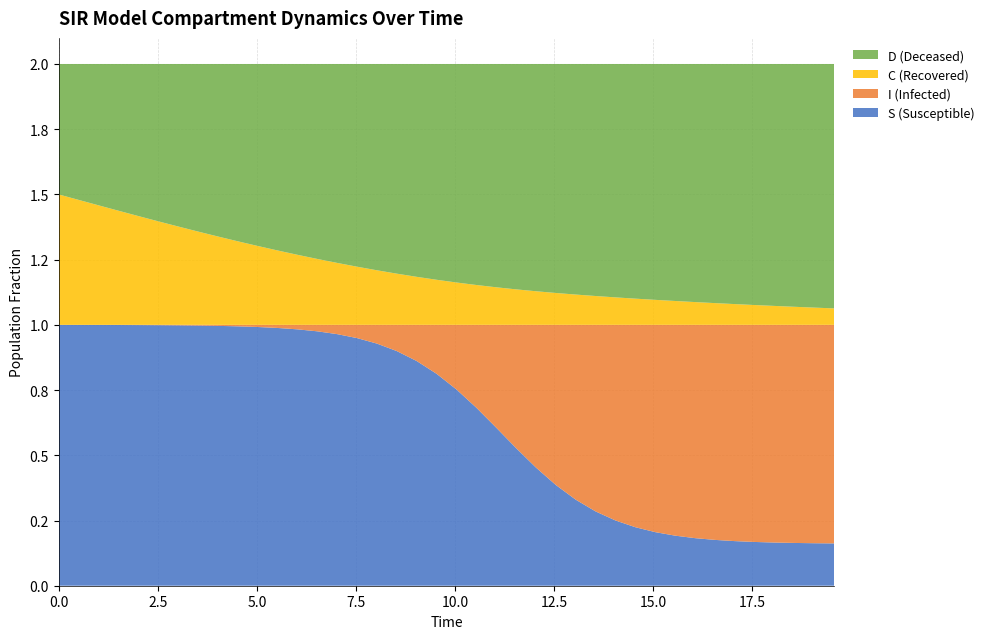

Reading left to right, extract all data points from this chart.

S (Susceptible): 0.0=1.0	0.5016722408026756=1.0	1.0033444816053512=1.0	1.5050167224080266=1.0	2.0066889632107023=1.0	2.508361204013378=1.0	3.0100334448160533=1.0	3.511705685618729=1.0	4.013377926421405=1.0	4.51505016722408=1.0	5.016722408026756=1.0	5.518394648829432=1.0	6.020066889632107=1.0	6.521739130434782=1.0	7.023411371237458=1.0	7.525083612040134=0.9	8.02675585284281=0.9	8.528428093645484=0.9	9.03010033444816=0.9	9.531772575250836=0.8	10.033444816053512=0.8	10.535117056856187=0.7	11.036789297658864=0.6	11.538461538461538=0.5	12.040133779264213=0.5	12.54180602006689=0.4	13.043478260869565=0.3	13.545150501672241=0.3	14.046822742474916=0.2	14.548494983277592=0.2	15.050167224080267=0.2	15.551839464882944=0.2	16.05351170568562=0.2	16.555183946488295=0.2	17.05685618729097=0.2	17.558528428093645=0.2	18.06020066889632=0.2	18.561872909698998=0.2	19.06354515050167=0.2	19.565217391304348=0.2
I (Infected): 0.0=0.0	0.5016722408026756=0.0	1.0033444816053512=0.0	1.5050167224080266=0.0	2.0066889632107023=0.0	2.508361204013378=0.0	3.0100334448160533=0.0	3.511705685618729=0.0	4.013377926421405=0.0	4.51505016722408=0.0	5.016722408026756=0.0	5.518394648829432=0.0	6.020066889632107=0.0	6.521739130434782=0.0	7.023411371237458=0.0	7.525083612040134=0.1	8.02675585284281=0.1	8.528428093645484=0.1	9.03010033444816=0.1	9.531772575250836=0.2	10.033444816053512=0.2	10.535117056856187=0.3	11.036789297658864=0.4	11.538461538461538=0.5	12.040133779264213=0.5	12.54180602006689=0.6	13.043478260869565=0.7	13.545150501672241=0.7	14.046822742474916=0.8	14.548494983277592=0.8	15.050167224080267=0.8	15.551839464882944=0.8	16.05351170568562=0.8	16.555183946488295=0.8	17.05685618729097=0.8	17.558528428093645=0.8	18.06020066889632=0.8	18.561872909698998=0.8	19.06354515050167=0.8	19.565217391304348=0.8
C (Recovered): 0.0=0.5	0.5016722408026756=0.5	1.0033444816053512=0.5	1.5050167224080266=0.4	2.0066889632107023=0.4	2.508361204013378=0.4	3.0100334448160533=0.4	3.511705685618729=0.4	4.013377926421405=0.3	4.51505016722408=0.3	5.016722408026756=0.3	5.518394648829432=0.3	6.020066889632107=0.3	6.521739130434782=0.3	7.023411371237458=0.2	7.525083612040134=0.2	8.02675585284281=0.2	8.528428093645484=0.2	9.03010033444816=0.2	9.531772575250836=0.2	10.033444816053512=0.2	10.535117056856187=0.2	11.036789297658864=0.1	11.538461538461538=0.1	12.040133779264213=0.1	12.54180602006689=0.1	13.043478260869565=0.1	13.545150501672241=0.1	14.046822742474916=0.1	14.548494983277592=0.1	15.050167224080267=0.1	15.551839464882944=0.1	16.05351170568562=0.1	16.555183946488295=0.1	17.05685618729097=0.1	17.558528428093645=0.1	18.06020066889632=0.1	18.561872909698998=0.1	19.06354515050167=0.1	19.565217391304348=0.1
D (Deceased): 0.0=0.5	0.5016722408026756=0.5	1.0033444816053512=0.5	1.5050167224080266=0.6	2.0066889632107023=0.6	2.508361204013378=0.6	3.0100334448160533=0.6	3.511705685618729=0.6	4.013377926421405=0.7	4.51505016722408=0.7	5.016722408026756=0.7	5.518394648829432=0.7	6.020066889632107=0.7	6.521739130434782=0.7	7.023411371237458=0.8	7.525083612040134=0.8	8.02675585284281=0.8	8.528428093645484=0.8	9.03010033444816=0.8	9.531772575250836=0.8	10.033444816053512=0.8	10.535117056856187=0.8	11.036789297658864=0.9	11.538461538461538=0.9	12.040133779264213=0.9	12.54180602006689=0.9	13.043478260869565=0.9	13.545150501672241=0.9	14.046822742474916=0.9	14.548494983277592=0.9	15.050167224080267=0.9	15.551839464882944=0.9	16.05351170568562=0.9	16.555183946488295=0.9	17.05685618729097=0.9	17.558528428093645=0.9	18.06020066889632=0.9	18.561872909698998=0.9	19.06354515050167=0.9	19.565217391304348=0.9